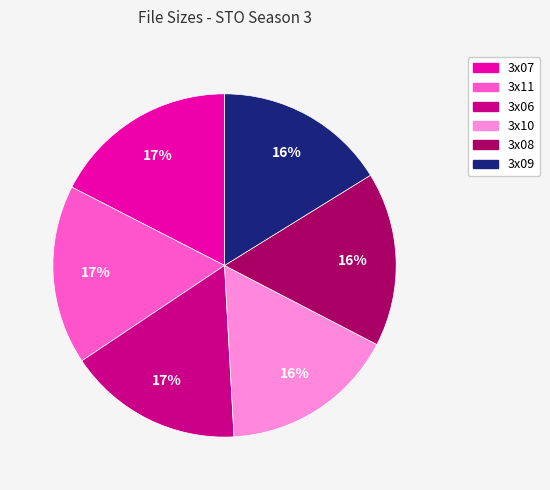

To the nearest percent, what is the difference between the largest and smallest slice percentages?

1%